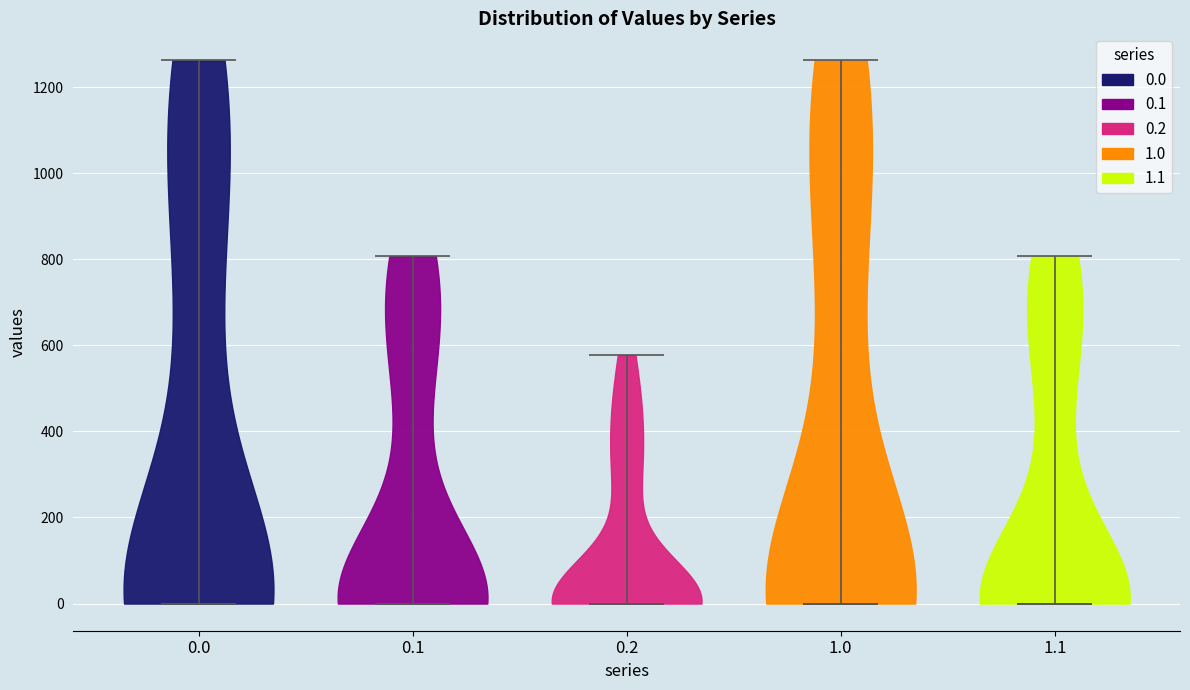

Reading left to right, read every violin against the y-axis: where its median line is, and the lowest and highest points it reaches. The values are not printed on the chart, so give them approximately, as read against the axis.

0.0: median line 0, lowest point 0, highest point 1260
0.1: median line 0, lowest point 0, highest point 800
0.2: median line 0, lowest point 0, highest point 580
1.0: median line 0, lowest point 0, highest point 1260
1.1: median line 0, lowest point 0, highest point 800